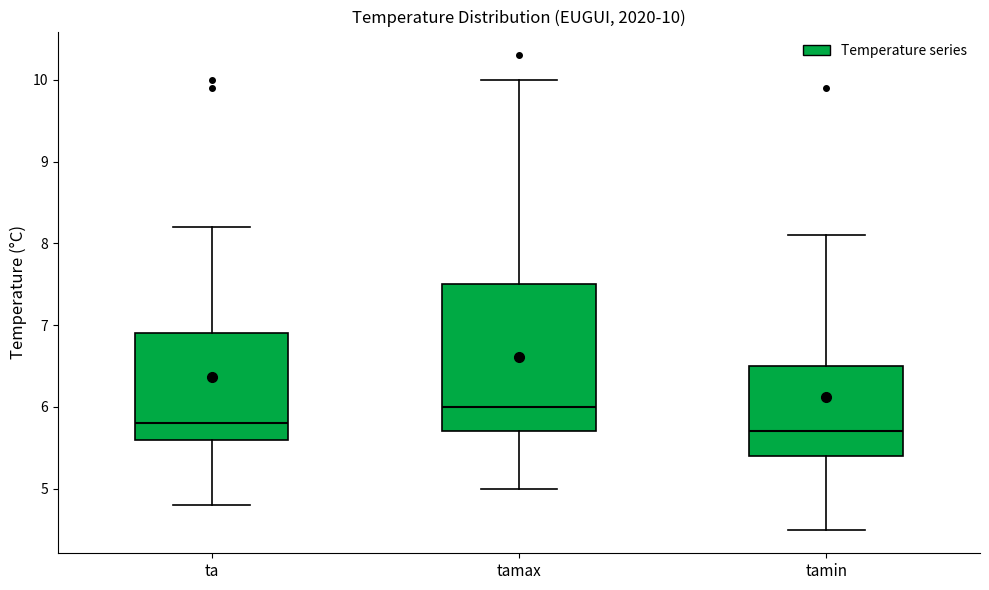

Which box is the tallest, from its lower edge to its upper edge?

tamax